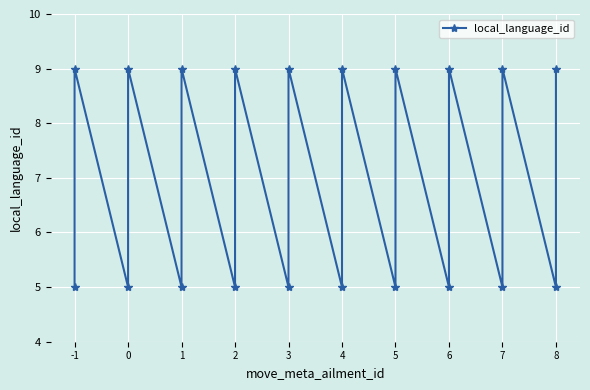

The chart shows a value of 8 at 10. True or false?

False